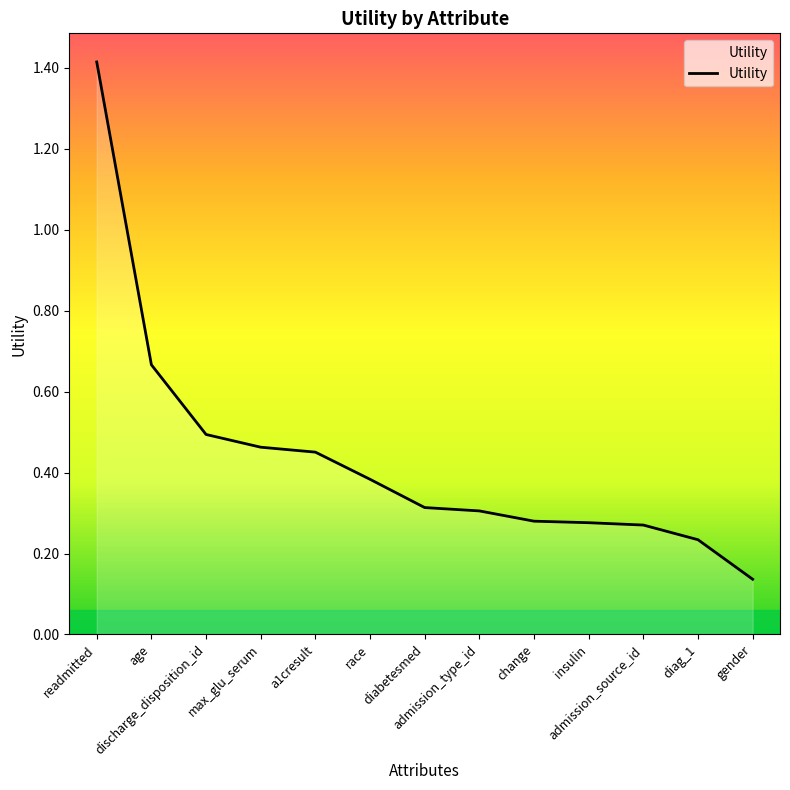

True or false: the data shows 0.5 at discharge_disposition_id.

True